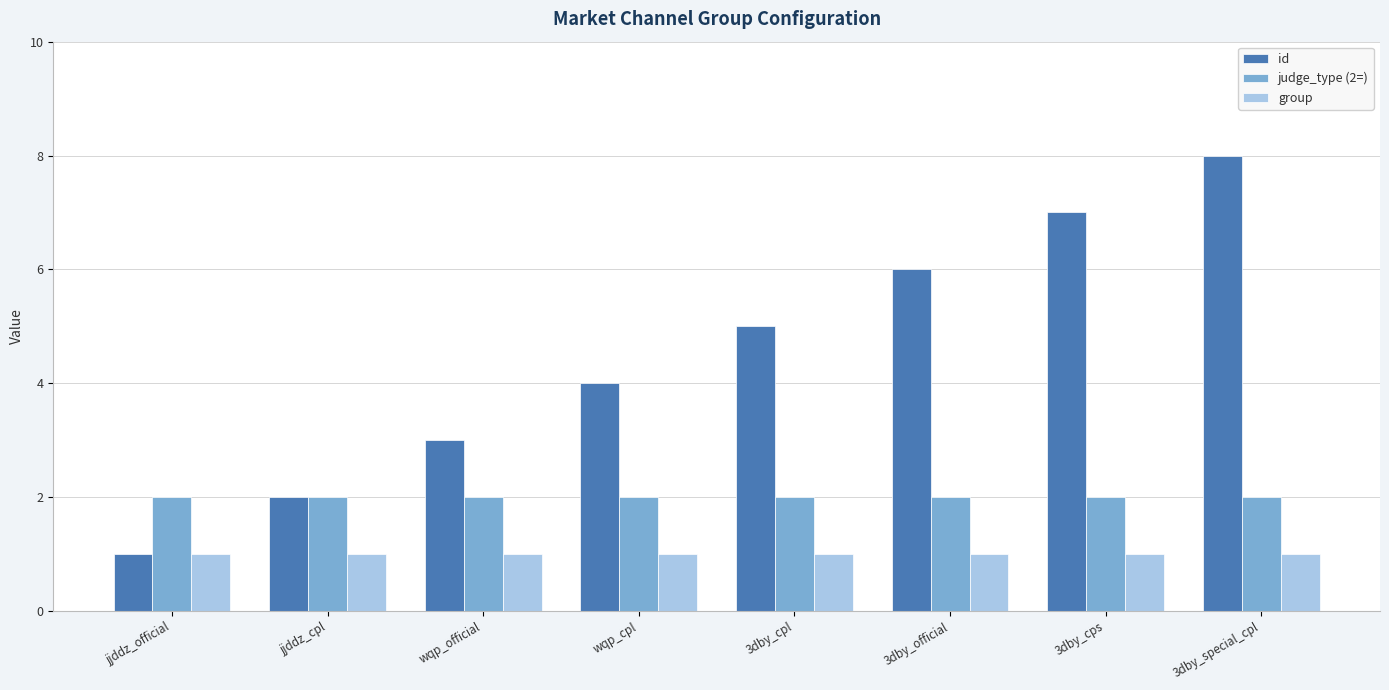

Reading left to right, transcribe all the data shown in this chart.

id: 1	2	3	4	5	6	7	8
judge_type (2=): 2	2	2	2	2	2	2	2
group: 1	1	1	1	1	1	1	1